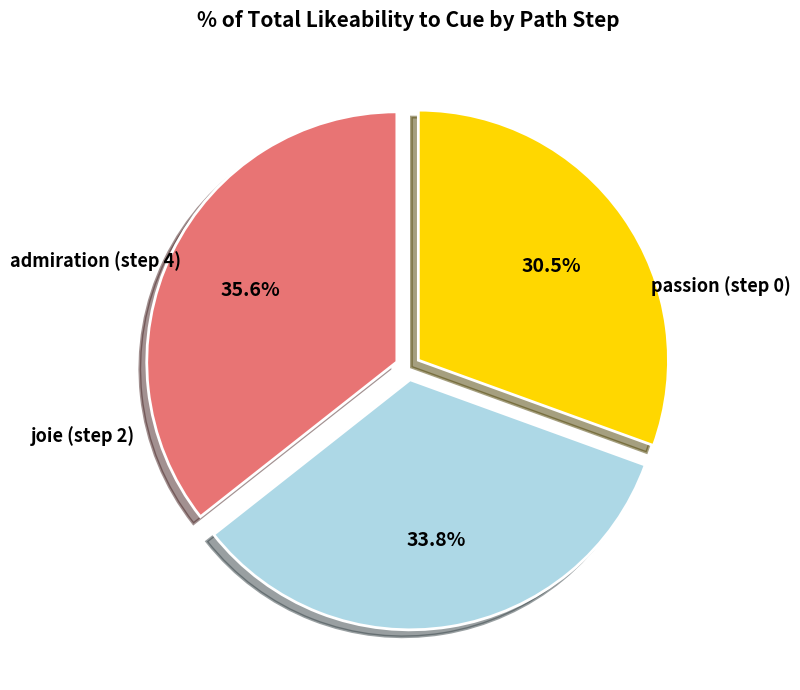

To the nearest percent, what is the difference between the largest and smallest slice percentages?

5%